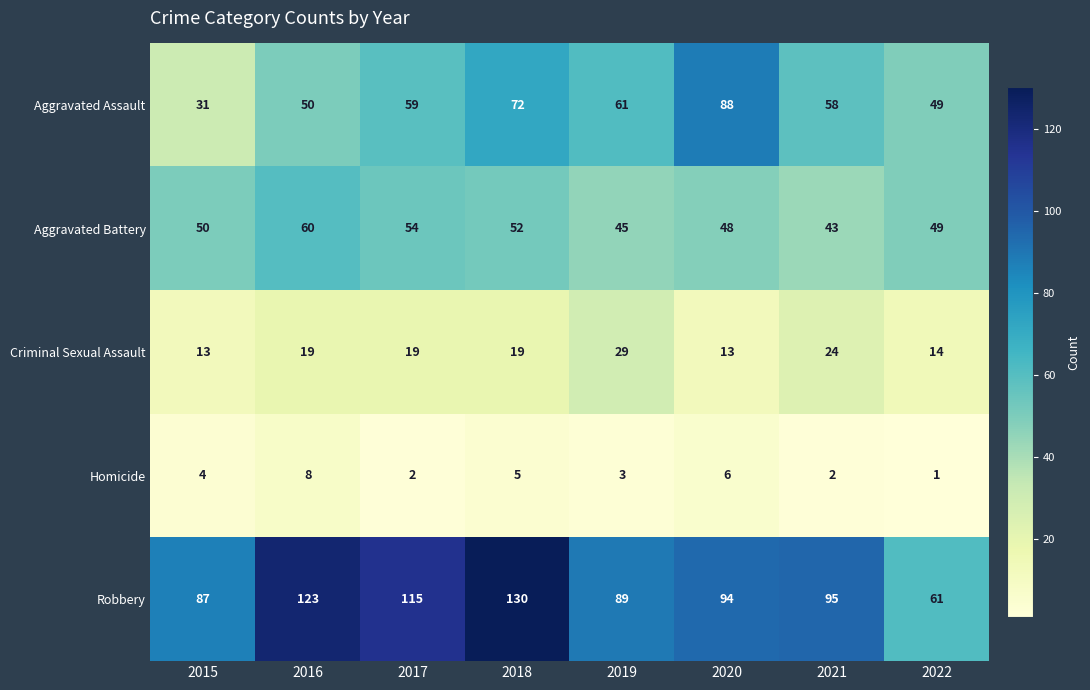

What is the sum of the Aggravated Assault values at 2017 and 2016?

109